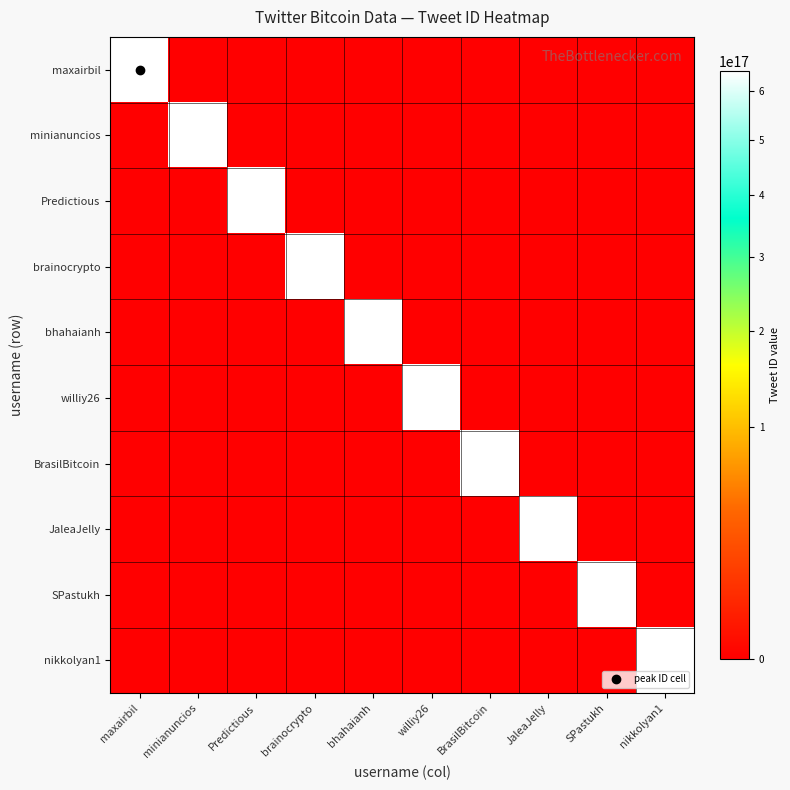

Reading left to right, transcribe all the data shown in this chart.

maxairbil: maxairbil=642125362873237504	minianuncios=0	Predictious=0	brainocrypto=0	bhahaianh=0	williy26=0	BrasilBitcoin=0	JaleaJelly=0	SPastukh=0	nikkolyan1=0
minianuncios: maxairbil=0	minianuncios=642125356049297408	Predictious=0	brainocrypto=0	bhahaianh=0	williy26=0	BrasilBitcoin=0	JaleaJelly=0	SPastukh=0	nikkolyan1=0
Predictious: maxairbil=0	minianuncios=0	Predictious=642125330594054144	brainocrypto=0	bhahaianh=0	williy26=0	BrasilBitcoin=0	JaleaJelly=0	SPastukh=0	nikkolyan1=0
brainocrypto: maxairbil=0	minianuncios=0	Predictious=0	brainocrypto=642125284448202752	bhahaianh=0	williy26=0	BrasilBitcoin=0	JaleaJelly=0	SPastukh=0	nikkolyan1=0
bhahaianh: maxairbil=0	minianuncios=0	Predictious=0	brainocrypto=0	bhahaianh=642125242786156544	williy26=0	BrasilBitcoin=0	JaleaJelly=0	SPastukh=0	nikkolyan1=0
williy26: maxairbil=0	minianuncios=0	Predictious=0	brainocrypto=0	bhahaianh=0	williy26=642125056139730944	BrasilBitcoin=0	JaleaJelly=0	SPastukh=0	nikkolyan1=0
BrasilBitcoin: maxairbil=0	minianuncios=0	Predictious=0	brainocrypto=0	bhahaianh=0	williy26=0	BrasilBitcoin=642124792490033152	JaleaJelly=0	SPastukh=0	nikkolyan1=0
JaleaJelly: maxairbil=0	minianuncios=0	Predictious=0	brainocrypto=0	bhahaianh=0	williy26=0	BrasilBitcoin=0	JaleaJelly=642124779768709120	SPastukh=0	nikkolyan1=0
SPastukh: maxairbil=0	minianuncios=0	Predictious=0	brainocrypto=0	bhahaianh=0	williy26=0	BrasilBitcoin=0	JaleaJelly=0	SPastukh=642124779298902016	nikkolyan1=0
nikkolyan1: maxairbil=0	minianuncios=0	Predictious=0	brainocrypto=0	bhahaianh=0	williy26=0	BrasilBitcoin=0	JaleaJelly=0	SPastukh=0	nikkolyan1=642124756892958720